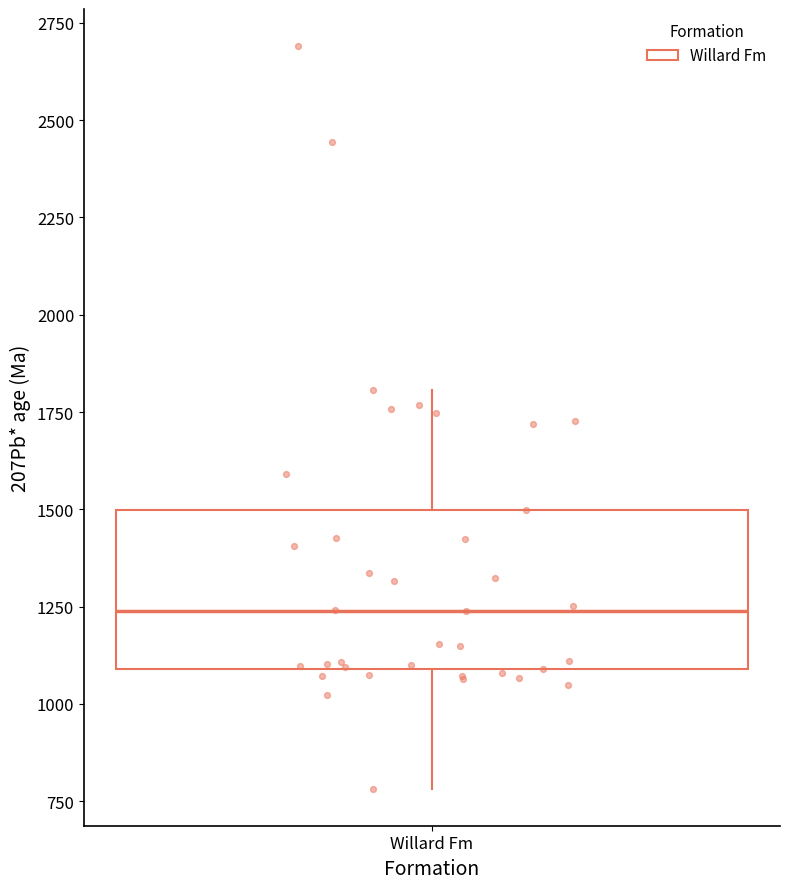

Transcribe this box plot: give where the median line is, the range the box spans, and where the two whiskers end, as read against the y-axis. The values are not printed on the chart, so give them approximately, as read against the axis.

median 1250, box 1100 to 1500, whiskers 800 to 1800